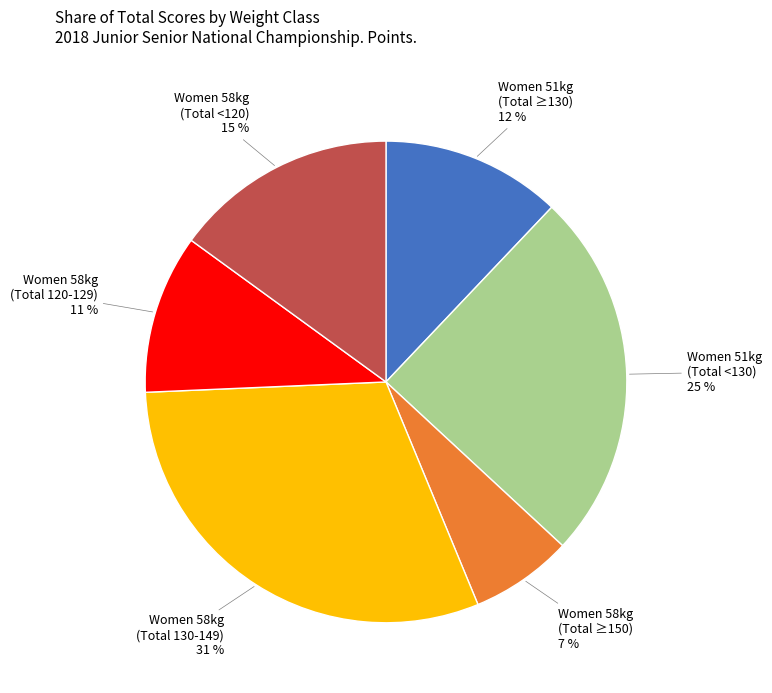

To the nearest percent, what is the average slice percentage?

17%